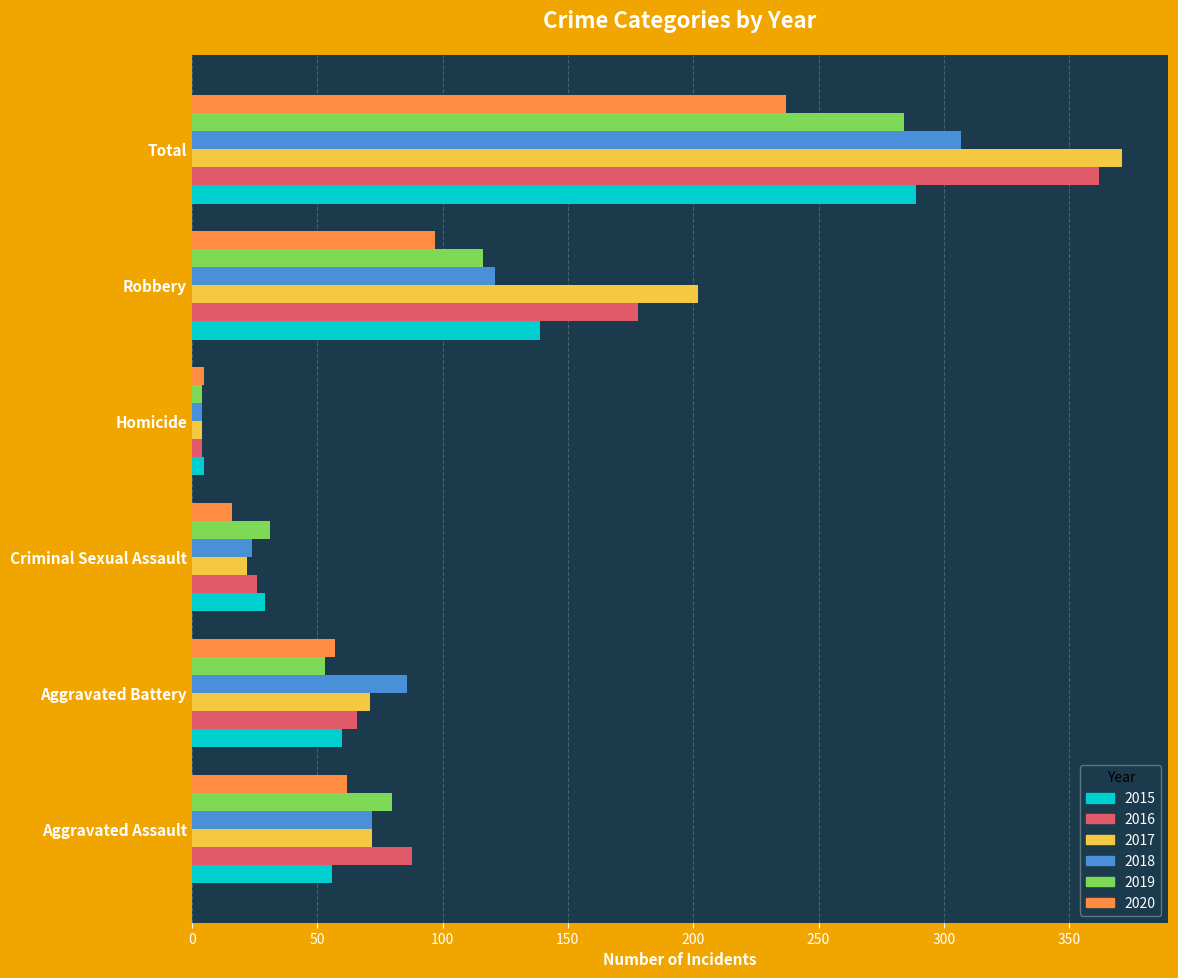

At how many categories does at least one series exceed 141?

2